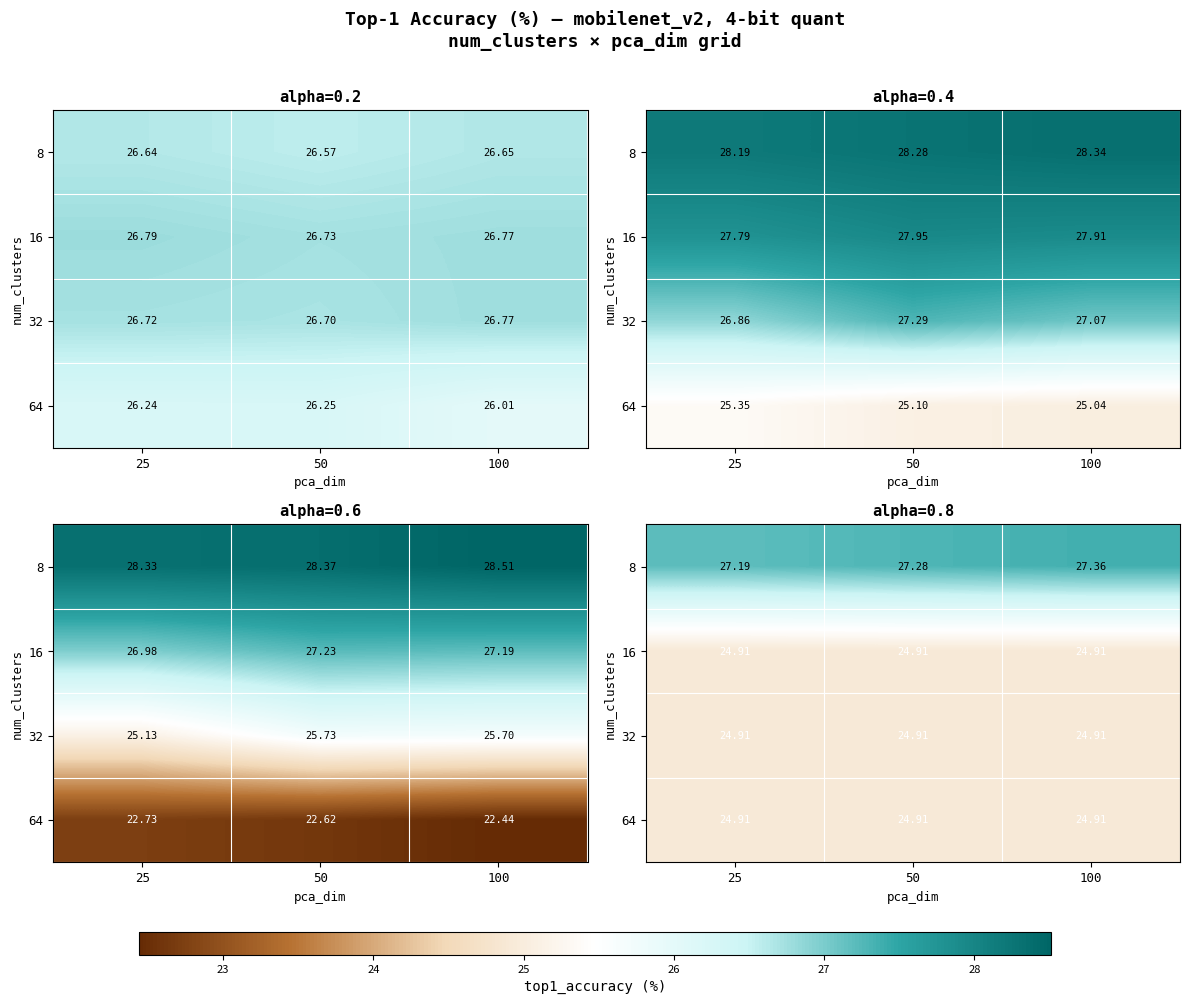

Which label corresponds to the largest value in the chart?

100